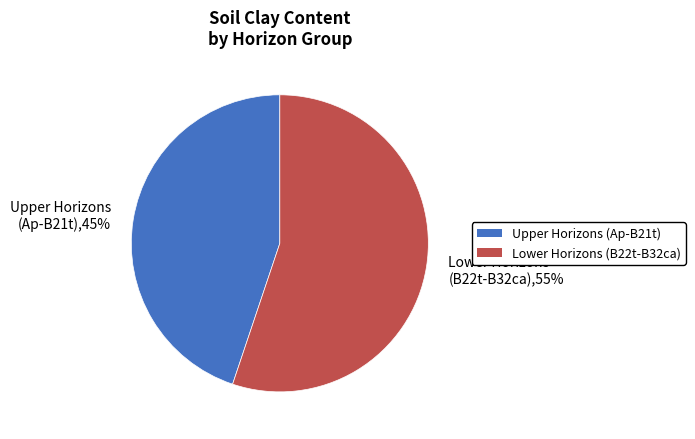

What is the ratio of the value at Upper Horizons (Ap-B21t) to the value at Lower Horizons (B22t-B32ca)?

0.8